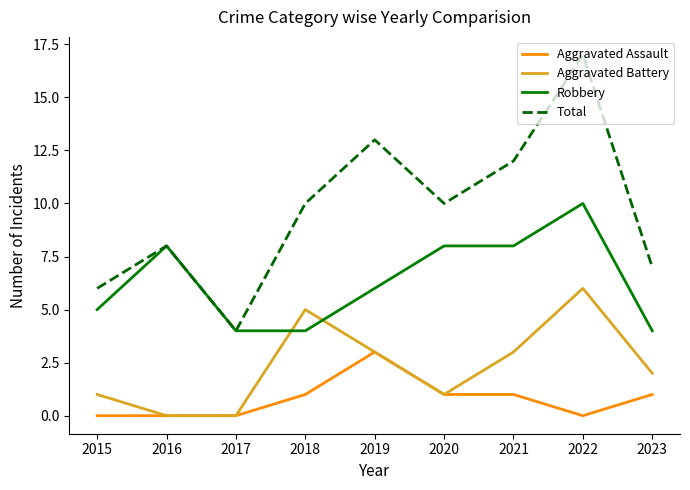

Read the Robbery value at 2019.

6